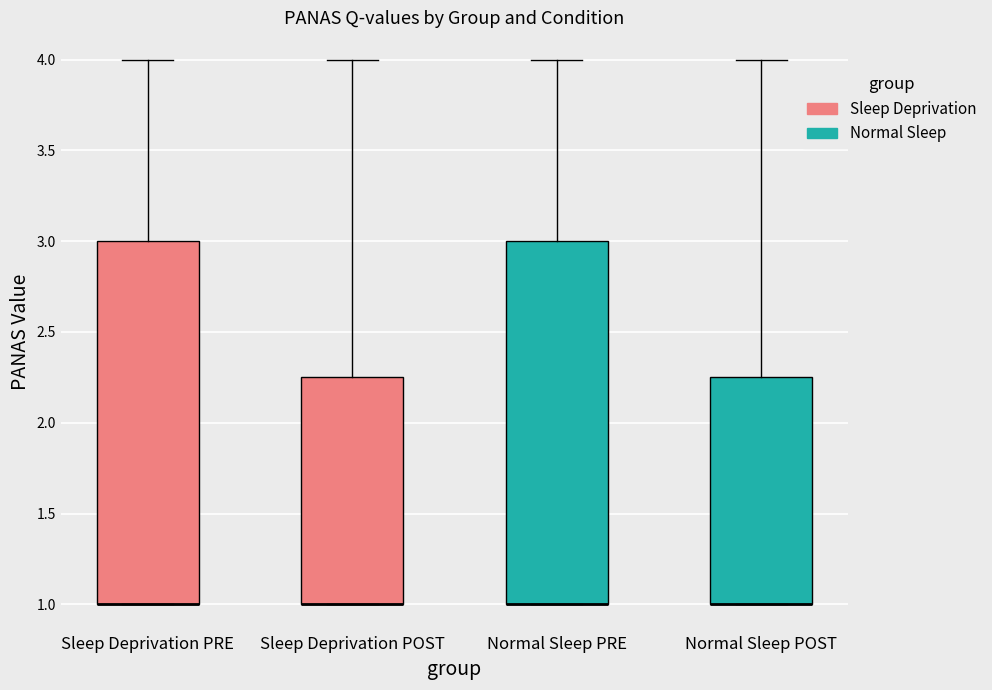

Where does the upper whisker of the box for Sleep Deprivation PRE end on the y-axis? The values are not printed on the chart, so give them approximately, as read against the axis.

4.00